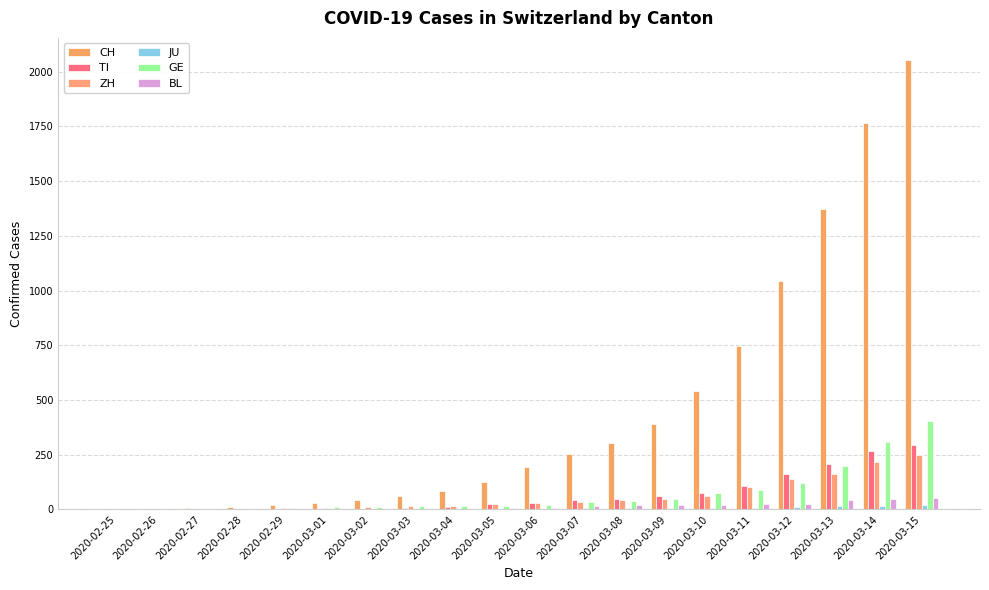

What is the difference between the maximum and minimum values in the GE series?

403